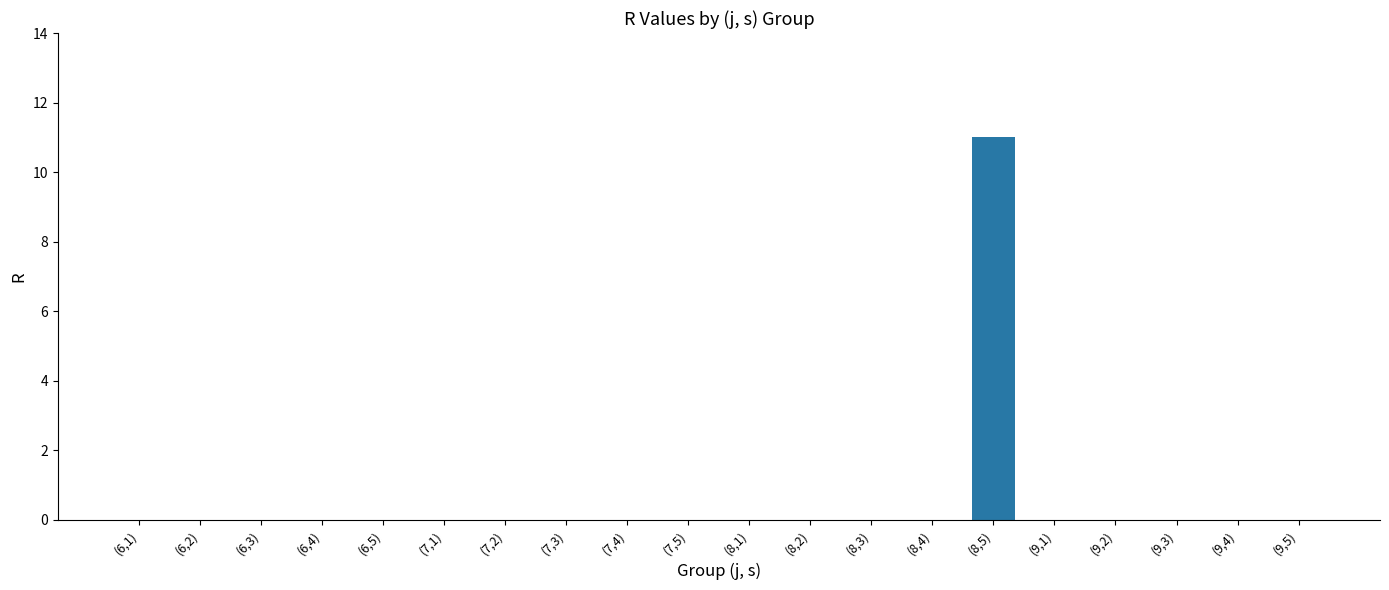

What is the sum of all values?

11